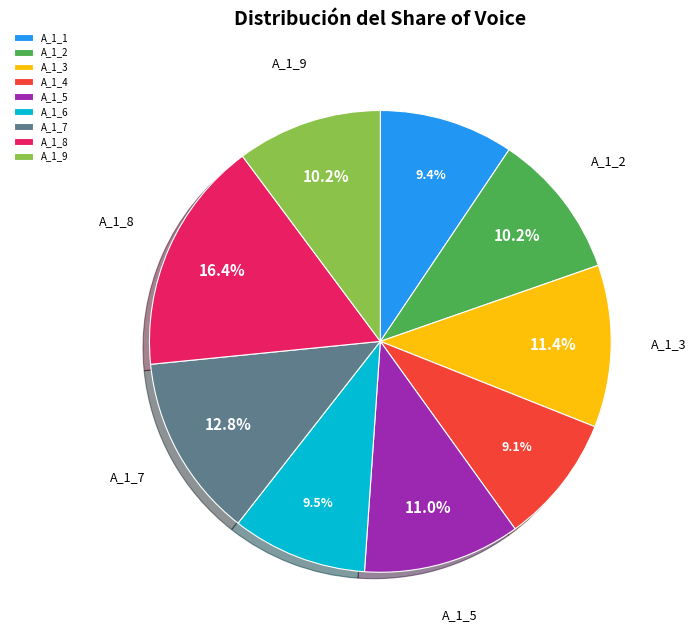

To the nearest percent, what is the difference between the largest and smallest slice percentages?

7%